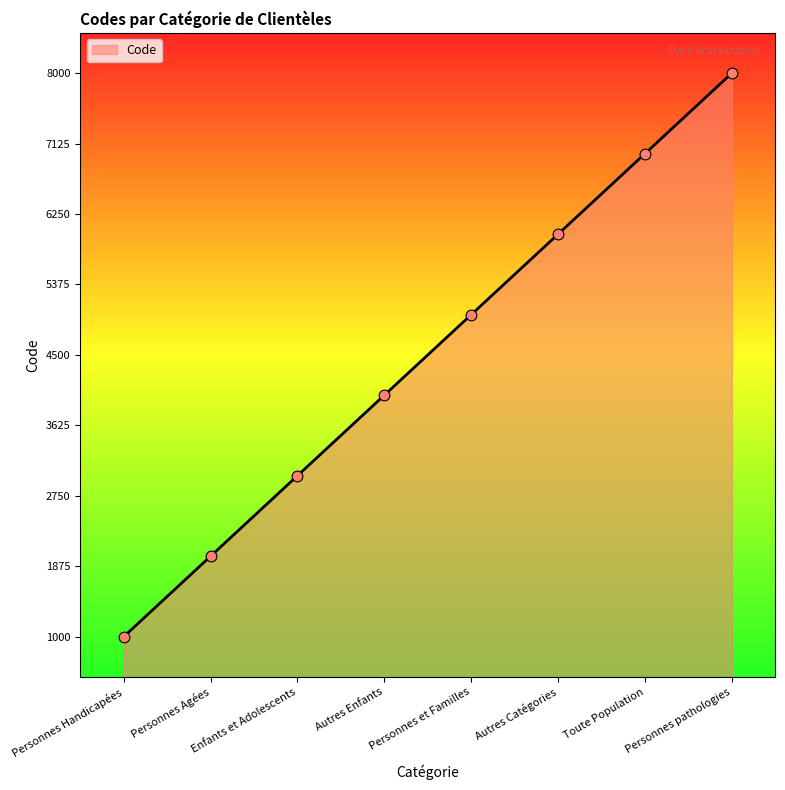

Between Personnes et Familles and Personnes Handicapées, which is larger?

Personnes et Familles